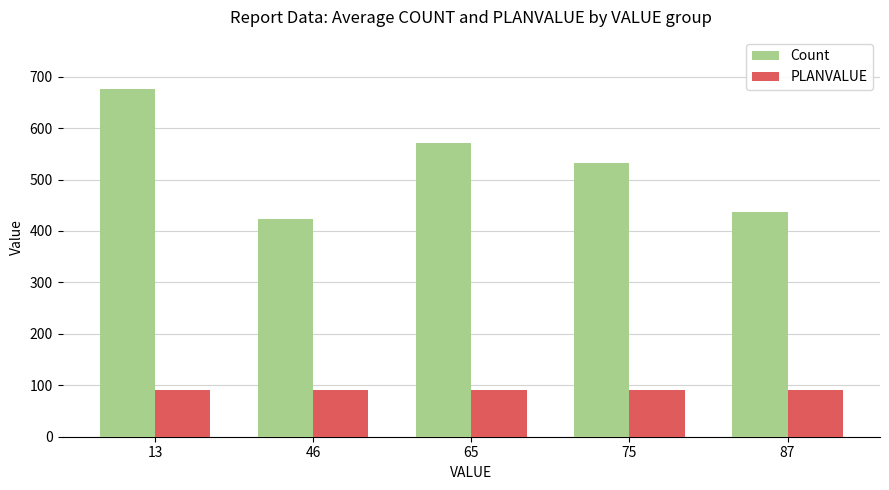

List the series in order of their overall mean, lowest first.

PLANVALUE, Count